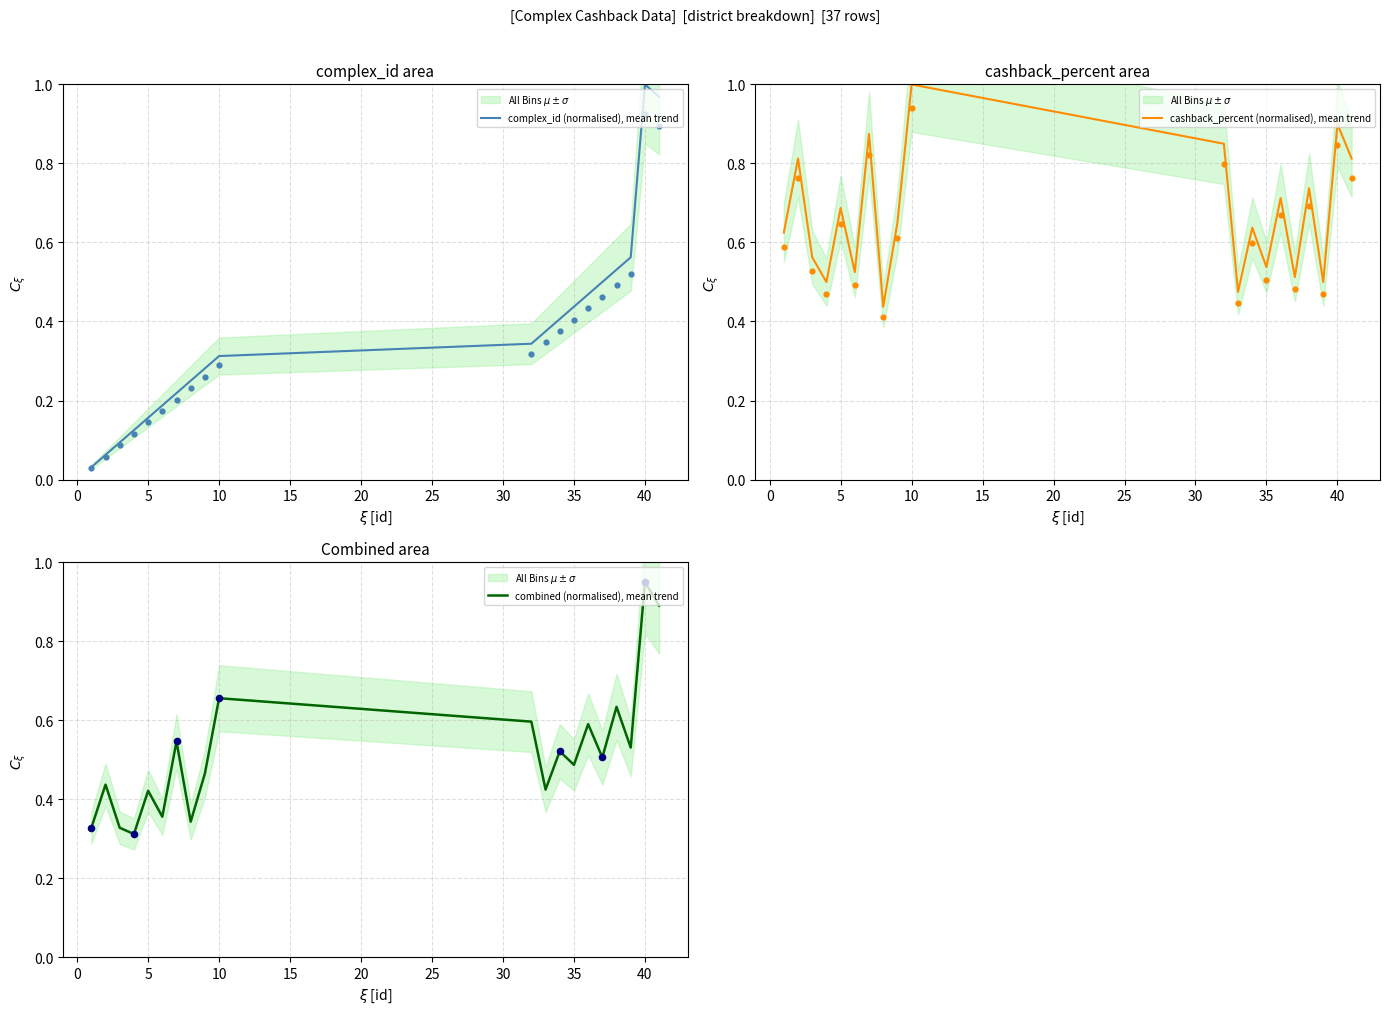

Which series contains the lowest Y value?

complex_id (normalised), mean trend